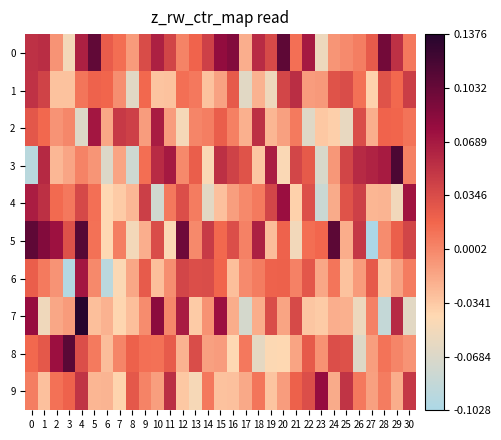

Which label corresponds to the smallest value in the chart?

27